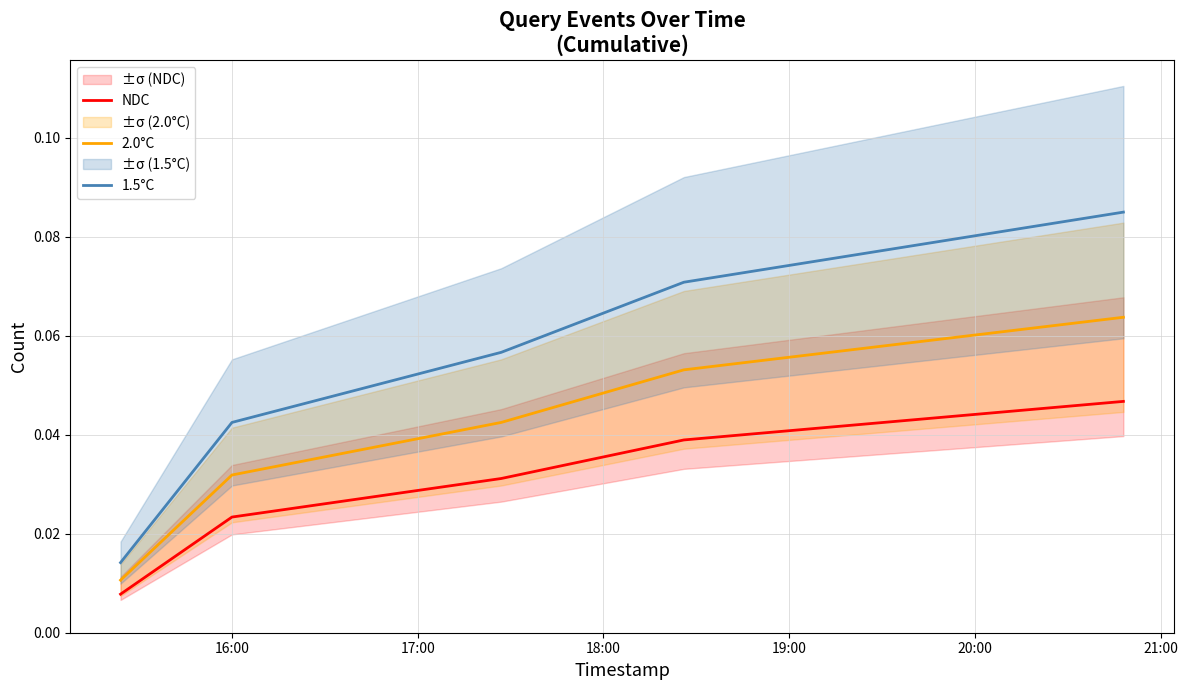

True or false: 2.0°C and 1.5°C cross at least once.

False